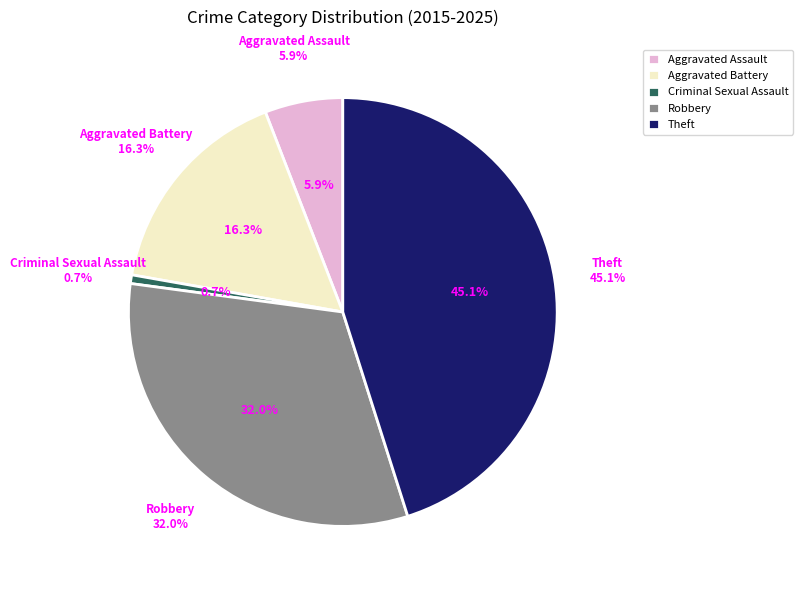

How many segments does this pie chart have?

5